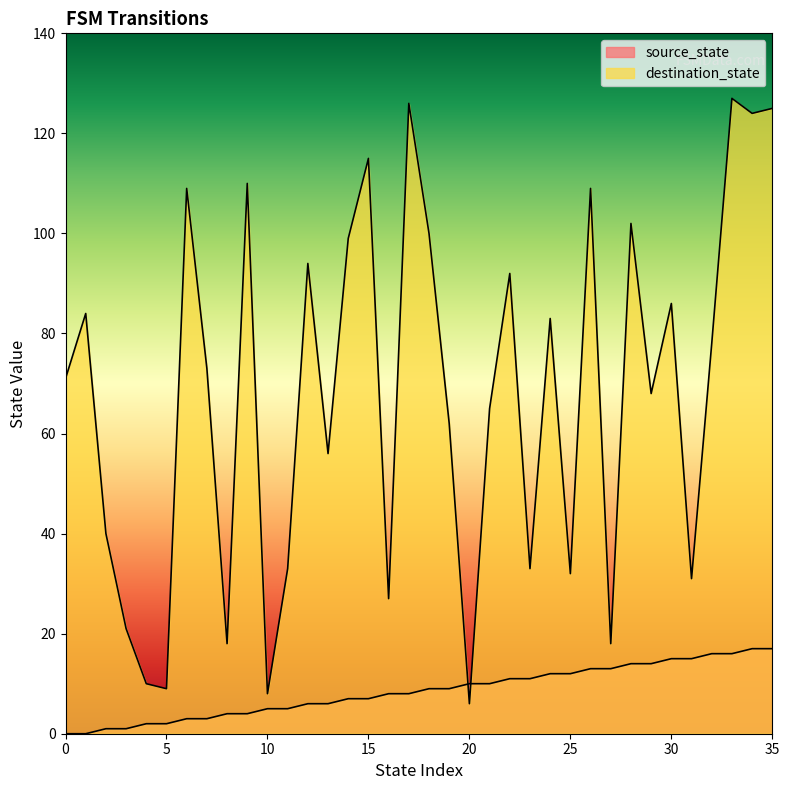

How many lines are shown in the chart?

2